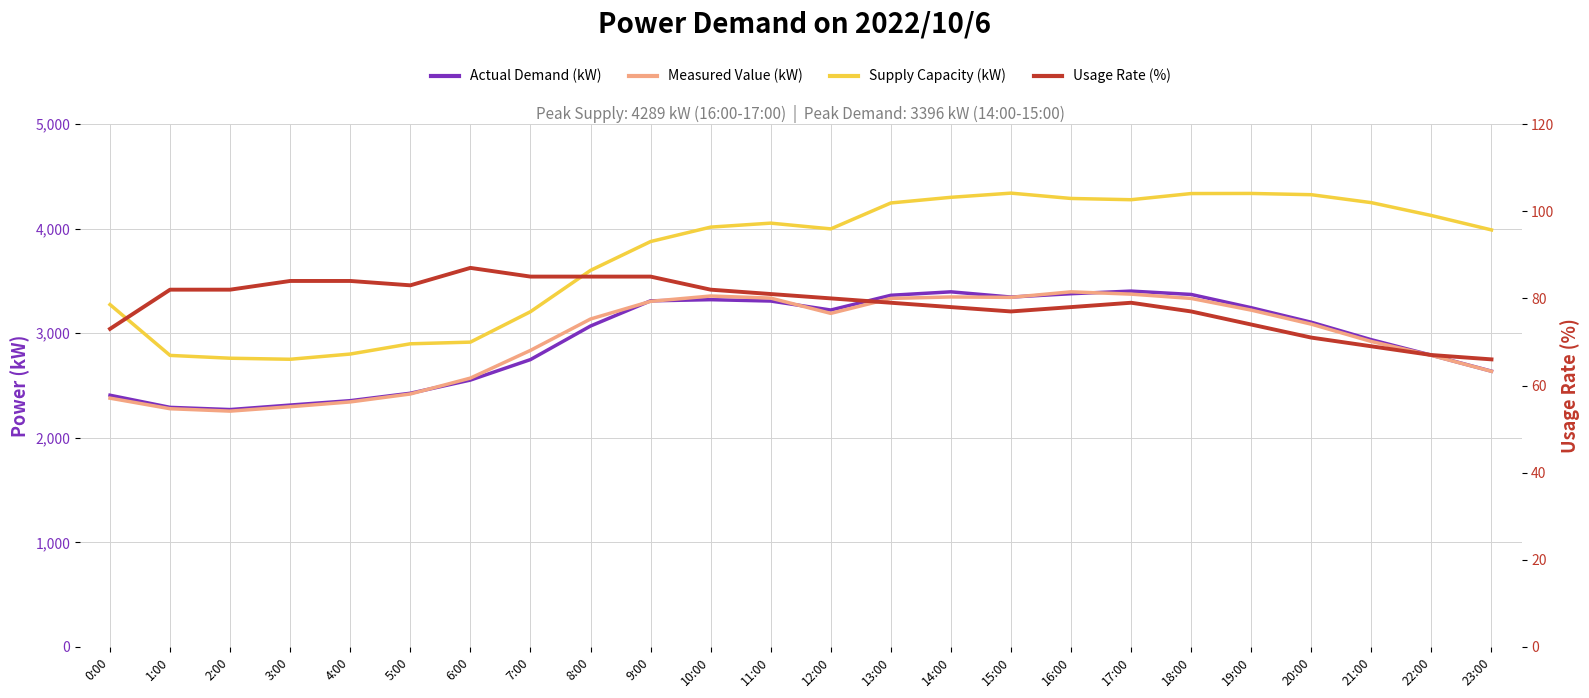

What is the difference between the Actual Demand (kW) values at 5:00 and 18:00?

945